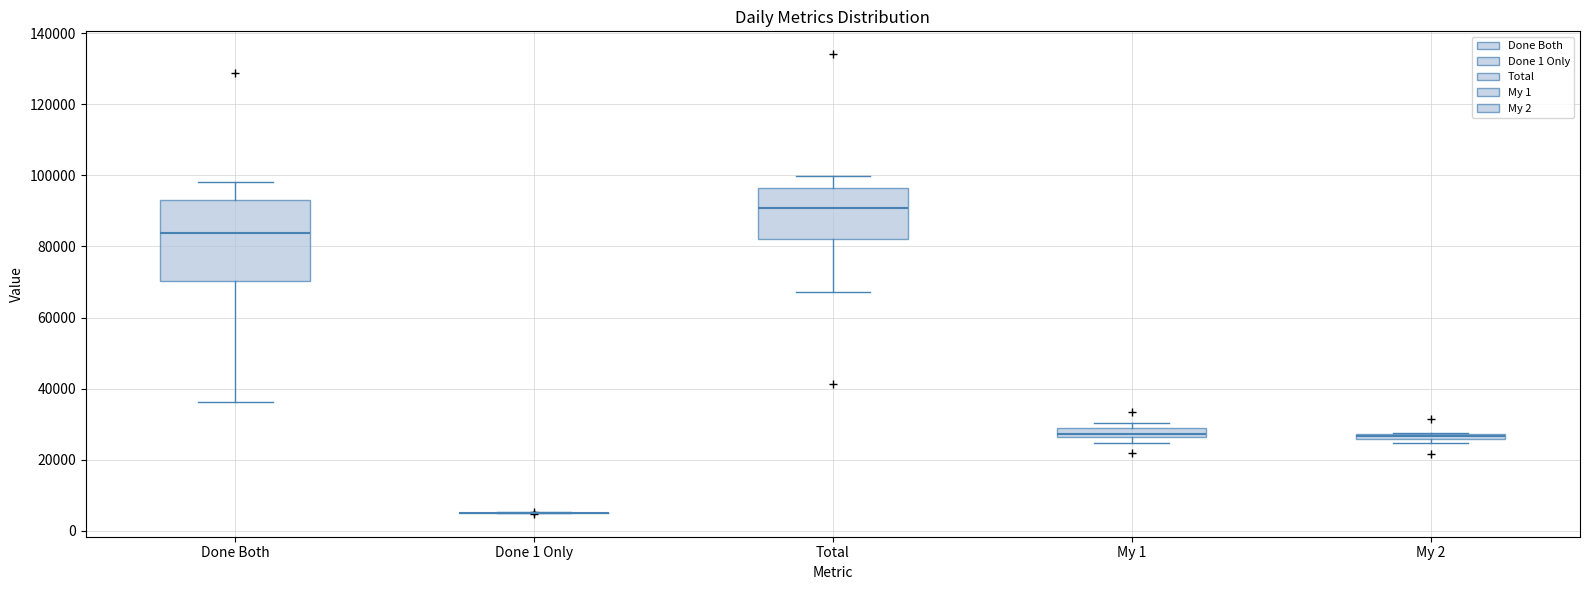

Where is the upper edge of the box for My 2 on the y-axis? The values are not printed on the chart, so give them approximately, as read against the axis.

28000